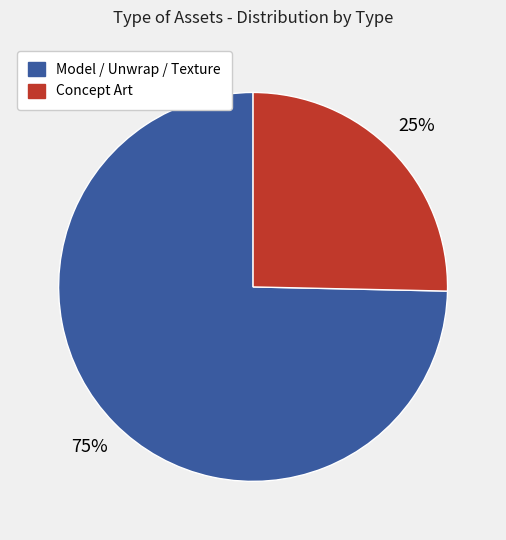

To the nearest percent, what is the average slice percentage?

50%